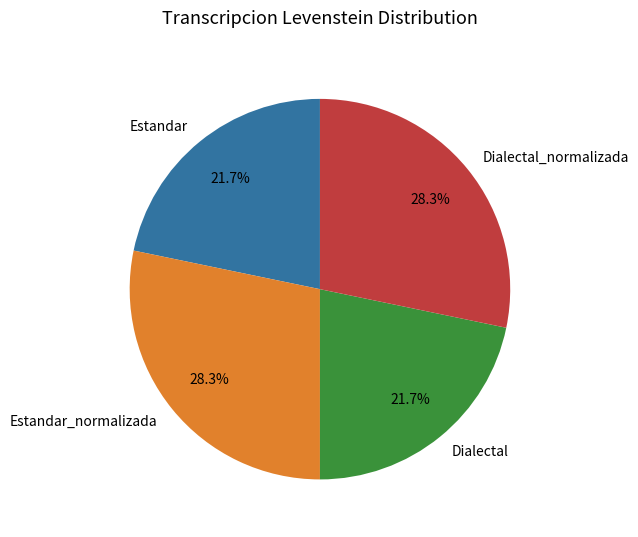

What is the ratio of the value at Dialectal_normalizada to the value at Dialectal?

1.3